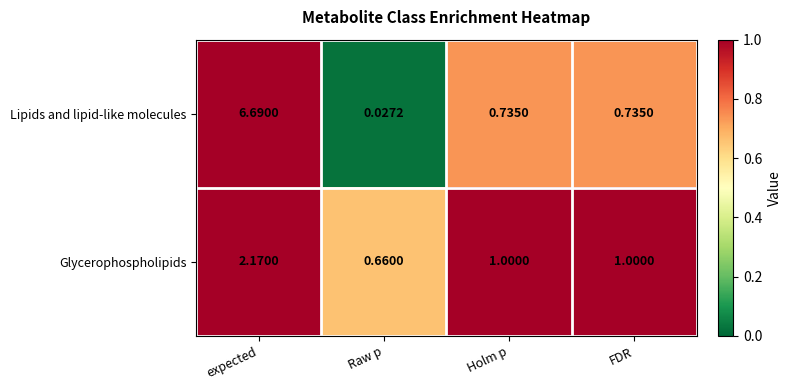

How many series are shown in this chart?

2